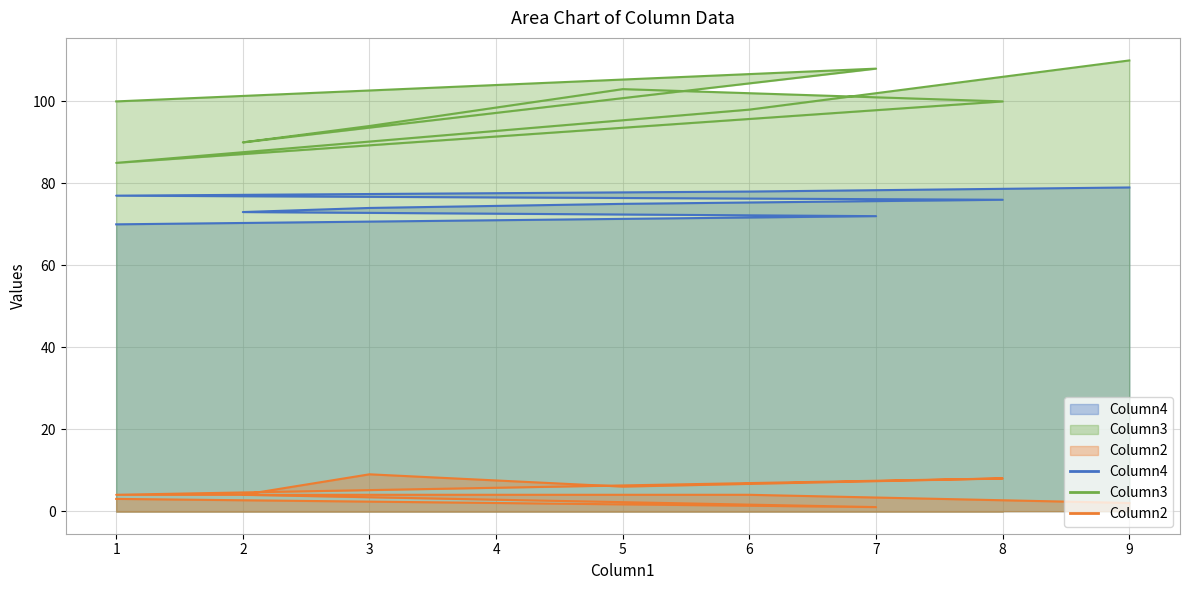

True or false: Column4 and Column2 intersect in this chart.

False